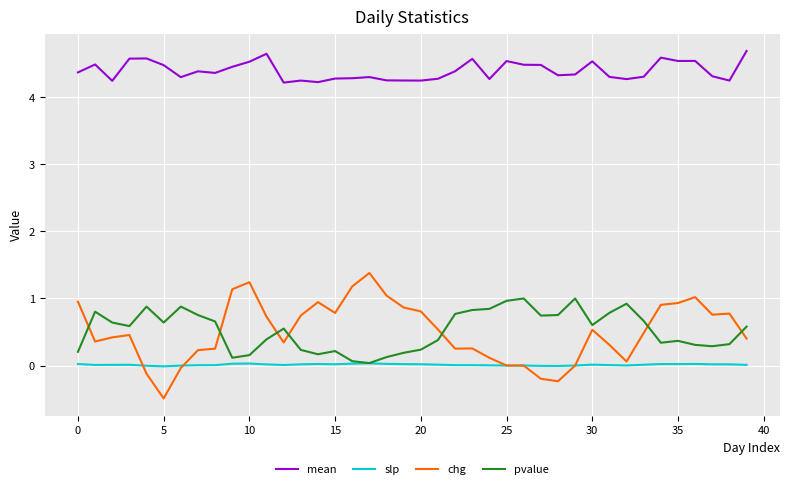

True or false: pvalue and chg intersect in this chart.

True